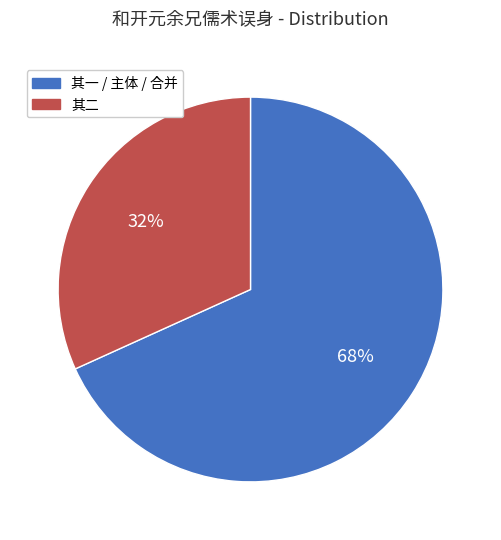

Rank the categories by value from lowest to highest.

其二, 其一 / 主体 / 合并